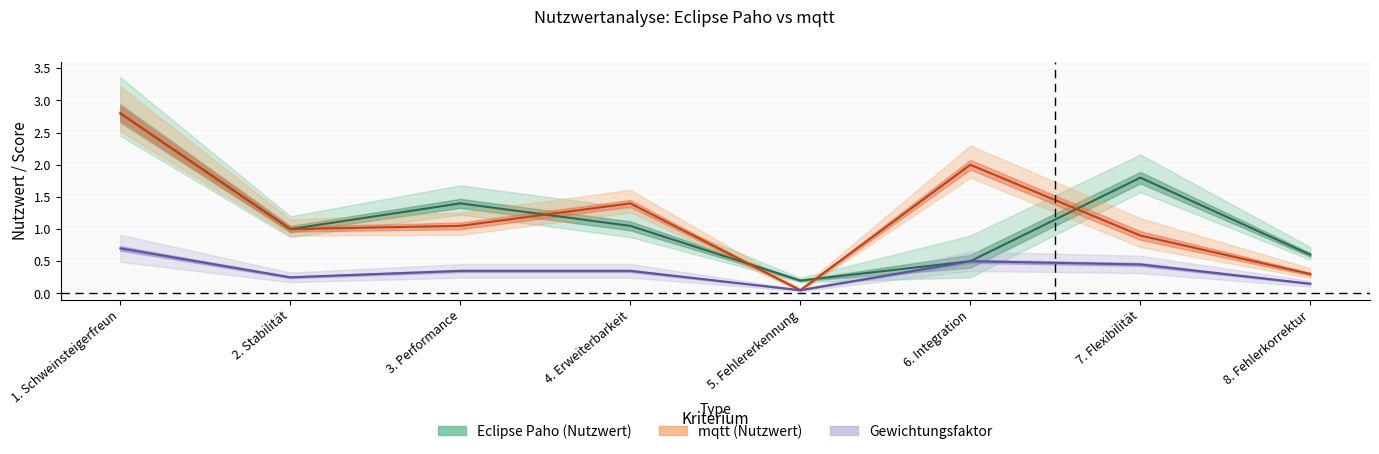

What is the value of the Eclipse Paho Nutzwert point at the 3rd from the left?

1.4